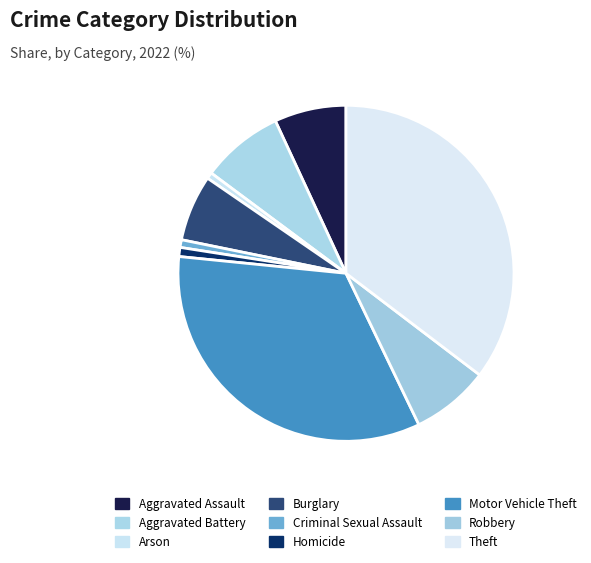

What percentage is the Motor Vehicle Theft slice, to the nearest percent?

34%